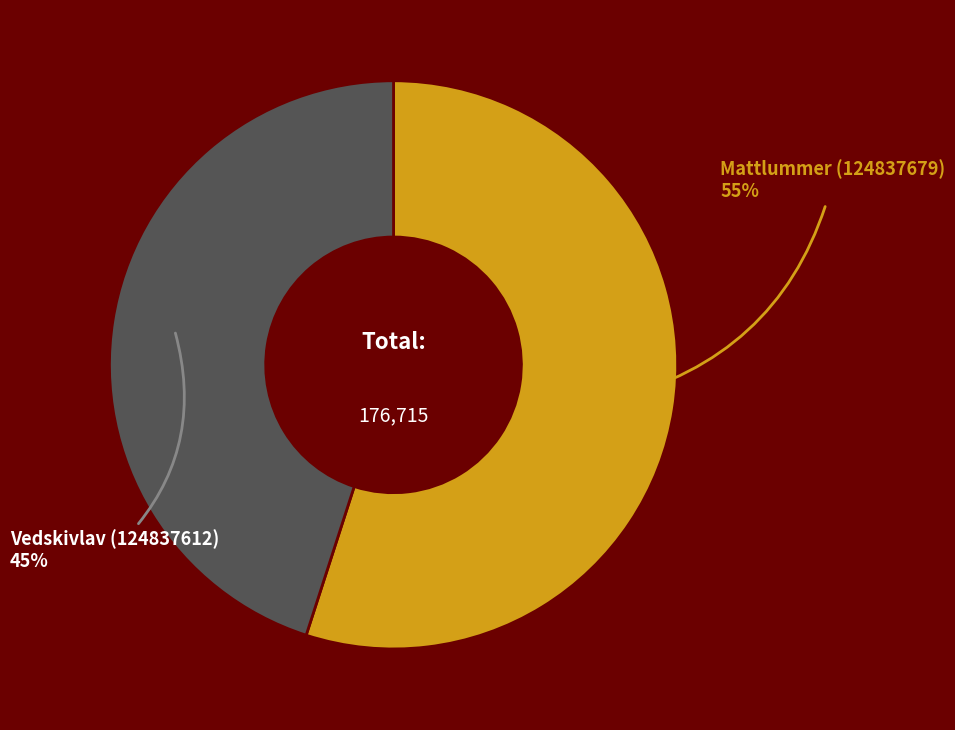

Does any single category account for the majority?

Yes